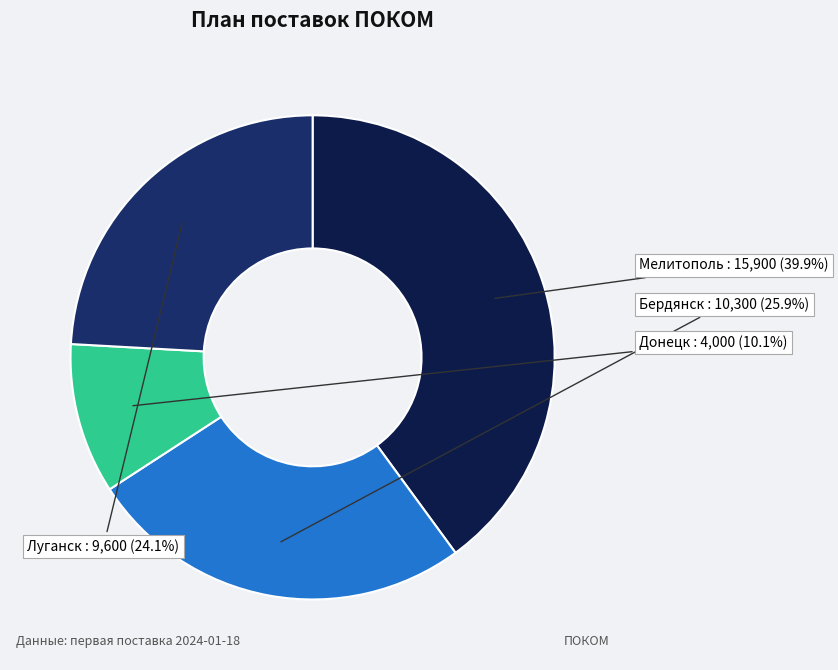

Which category has the smallest portion of the pie?

Донецк